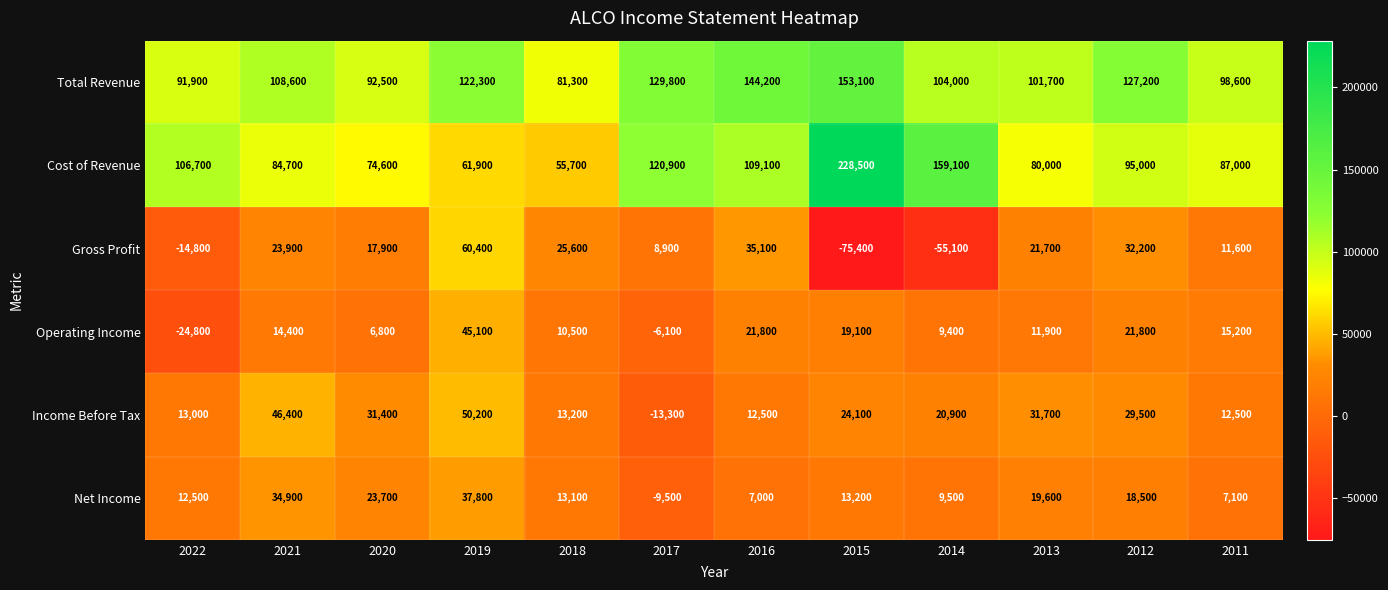

Which series has the widest spread of values?

Cost of Revenue